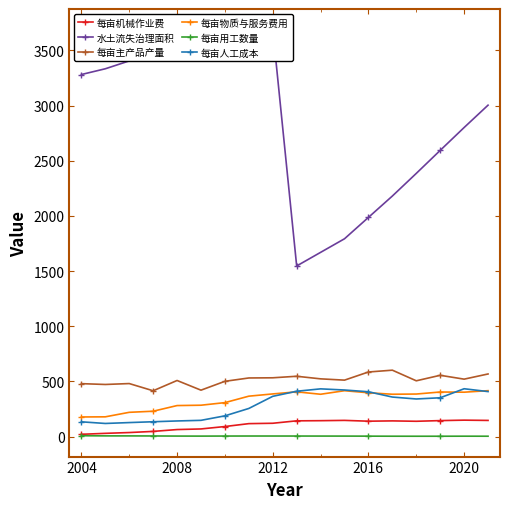

How many values in the 每亩主产品产量 series exceed 521?

9